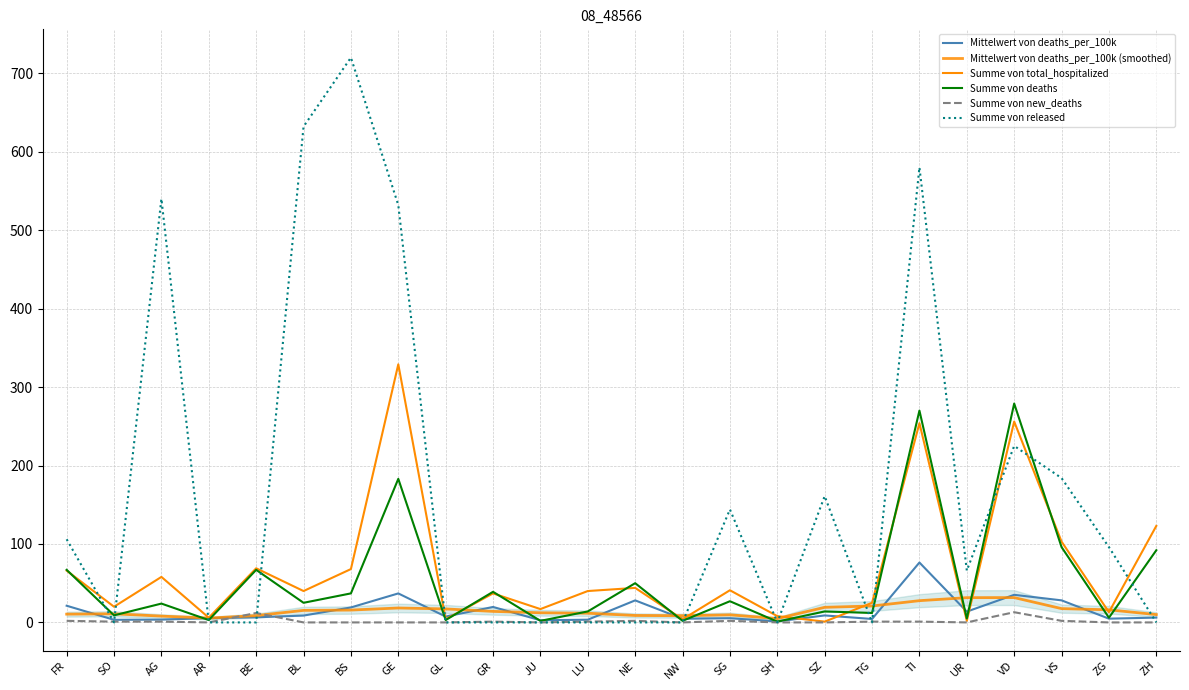

At how many categories does at least one series exceed 367?

5